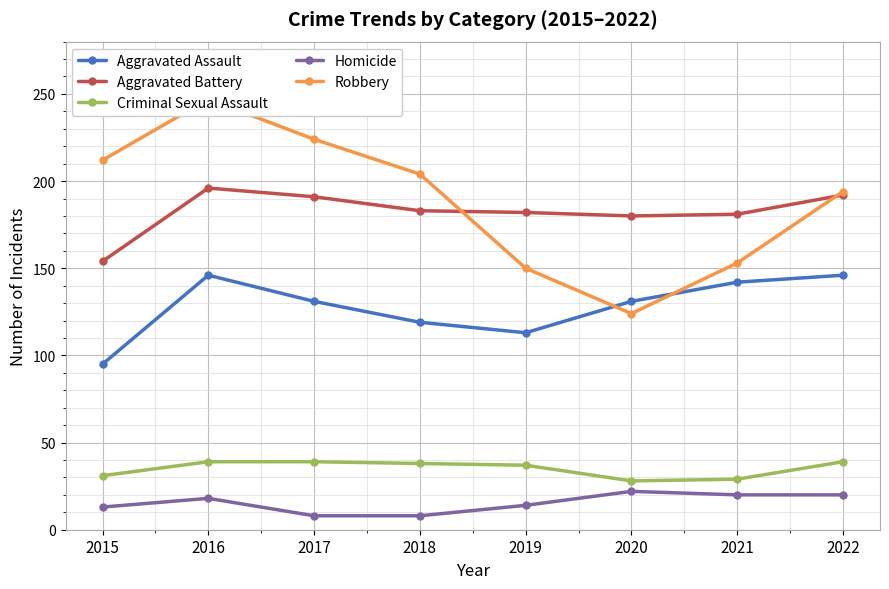

How many distinct data groups are displayed?

5